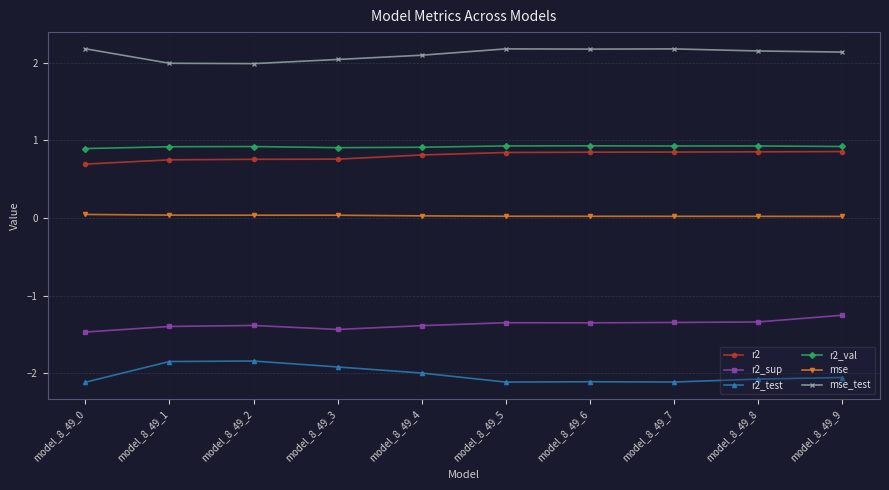

What is the approximate value of r2_sup at model_8_49_4?

-1.4